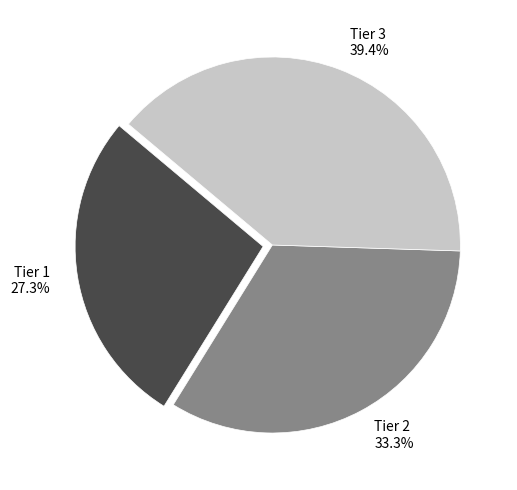

Is it true that Tier 3 is 26% of the pie?

False